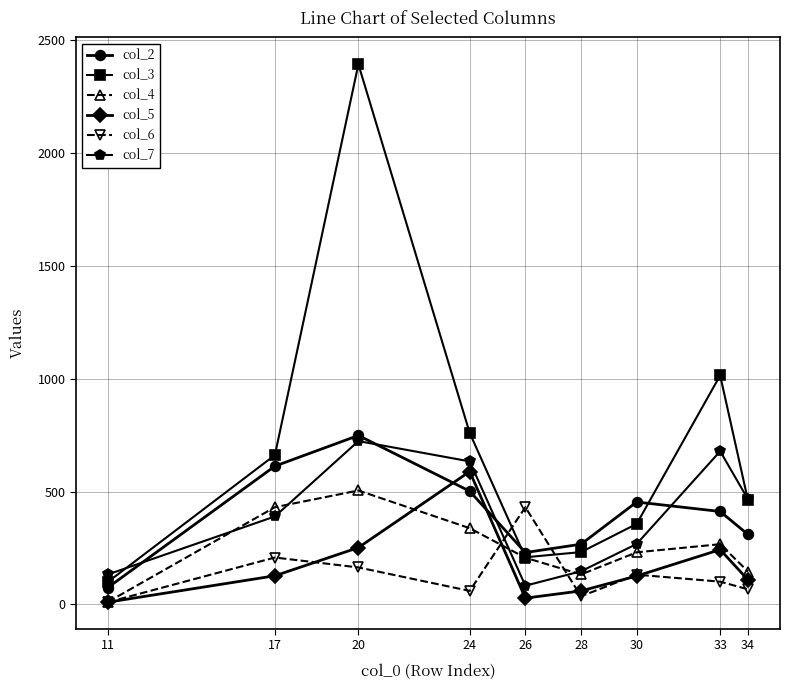

How many data points does each series have?

9